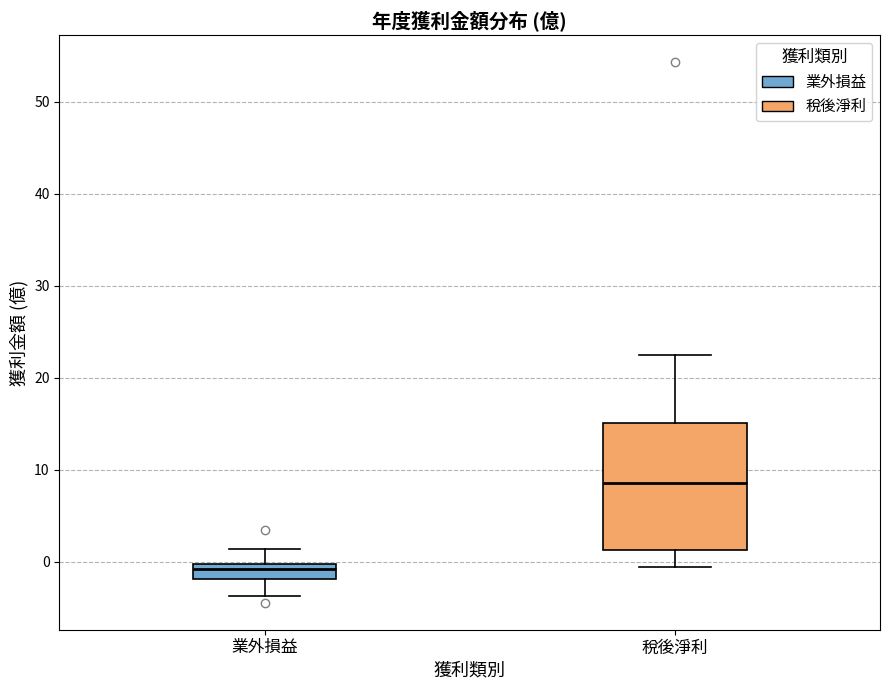

Which box's median line is the highest?

稅後淨利